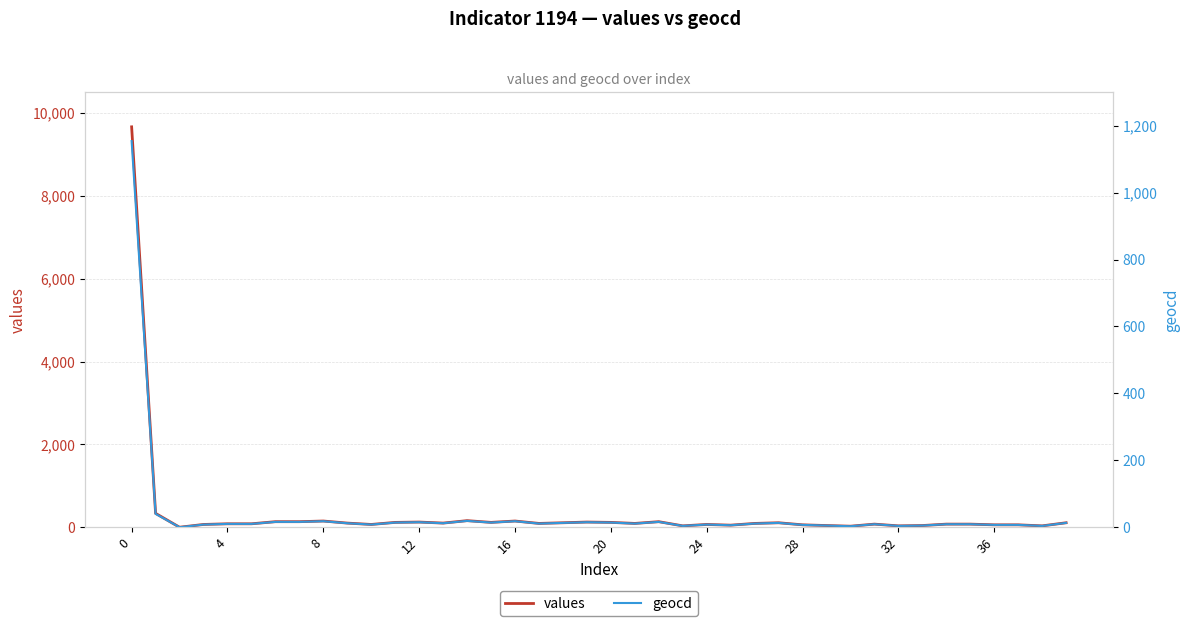

In geocd, how many points are lower than both neighbors (excluding endpoints)?

11